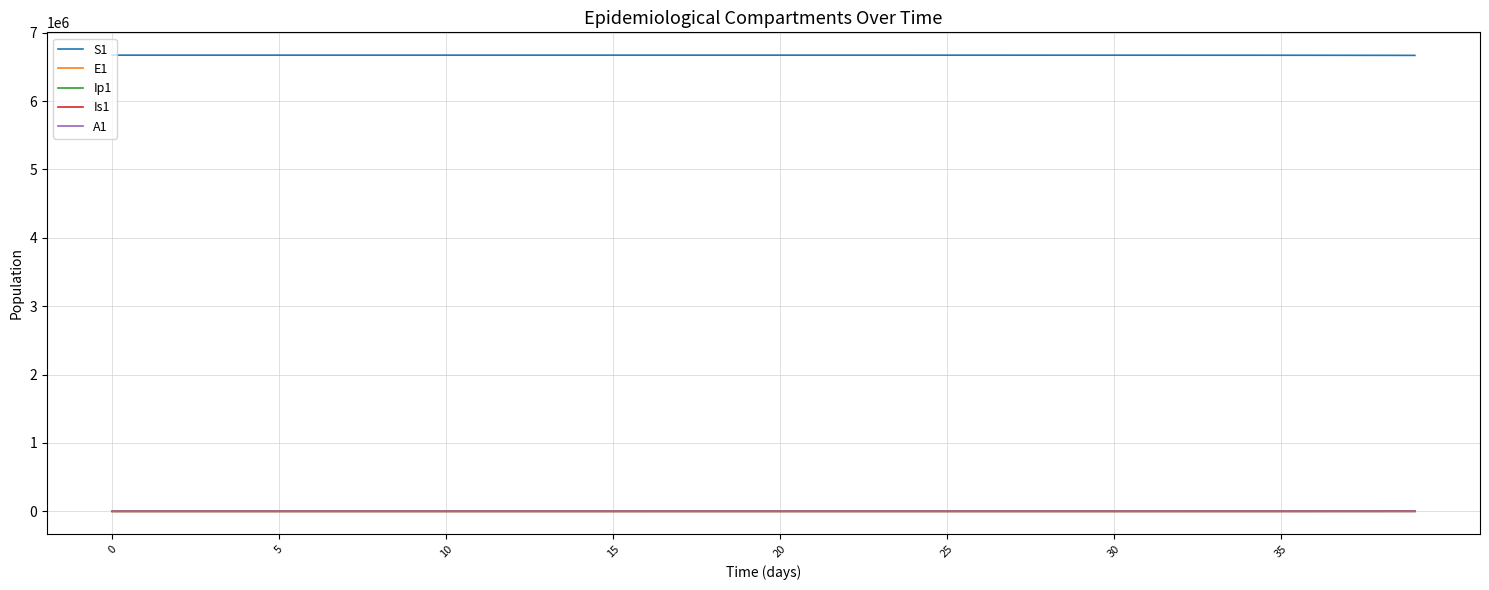

How many values in the S1 series exceed 6671031?

20